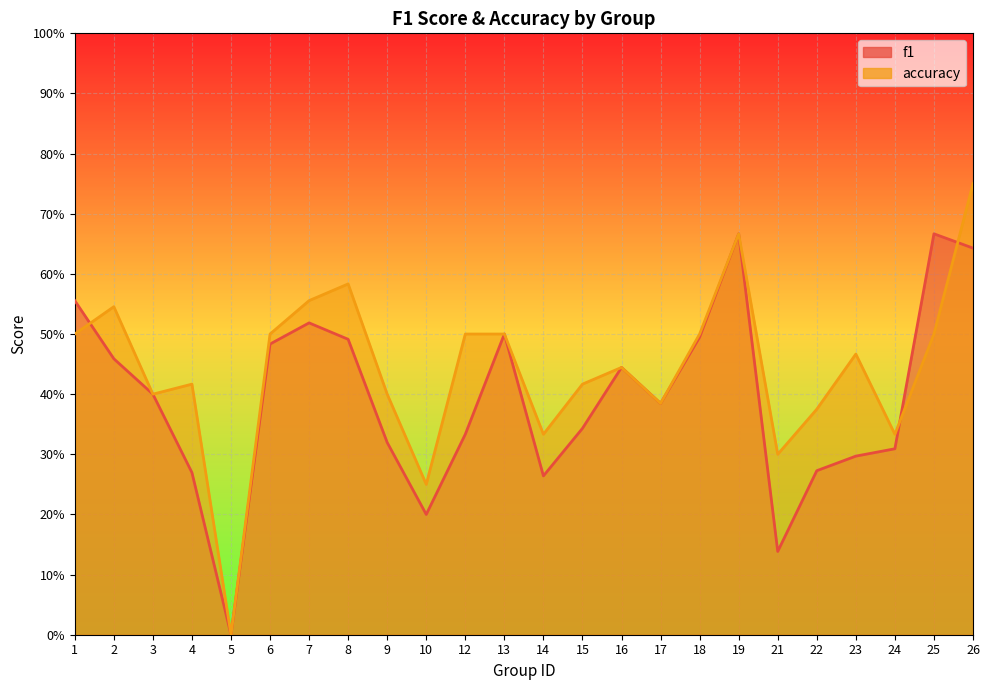

What is the sum of the f1 values at 16 and 15?

0.8